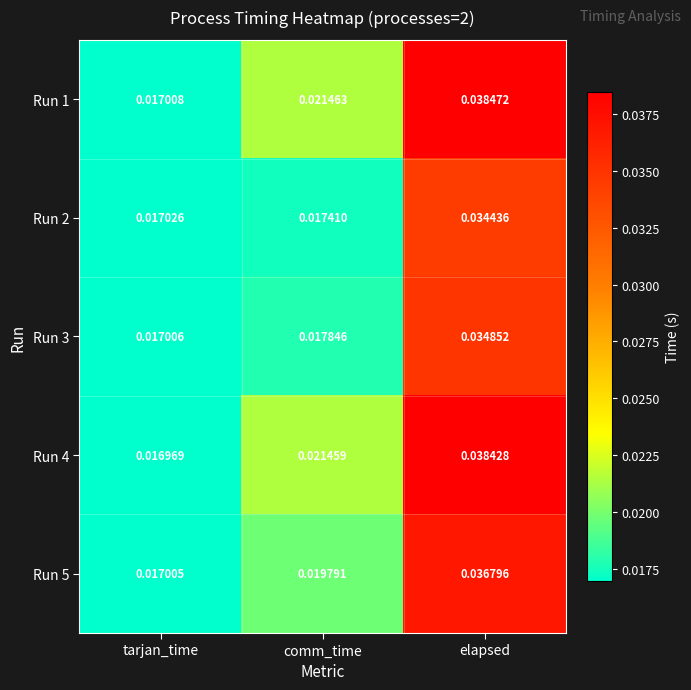

At which label is Run 4 closest to 0?

tarjan_time